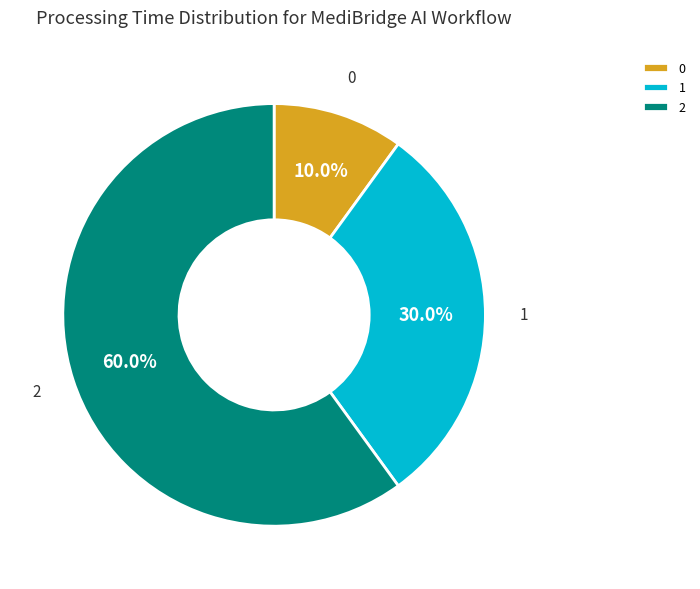

True or false: 1 accounts for 36% of the total.

False